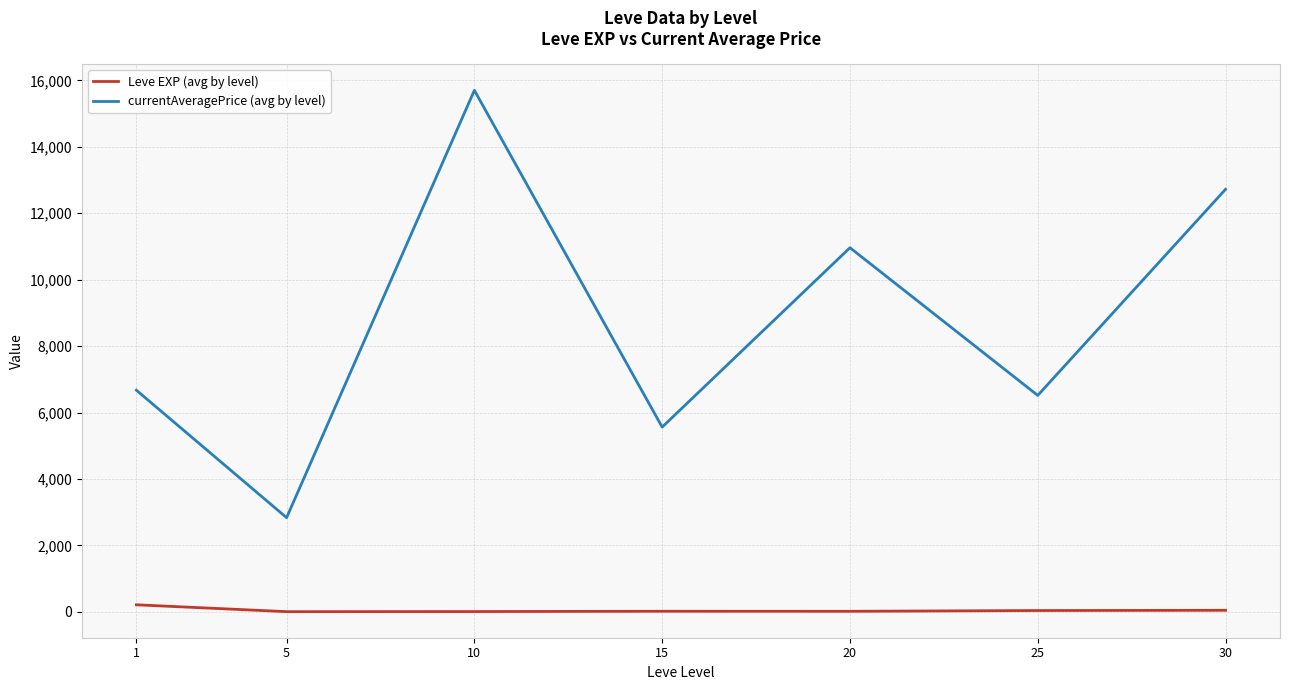

What is the average value of the Leve EXP (avg by level) series?

48.1